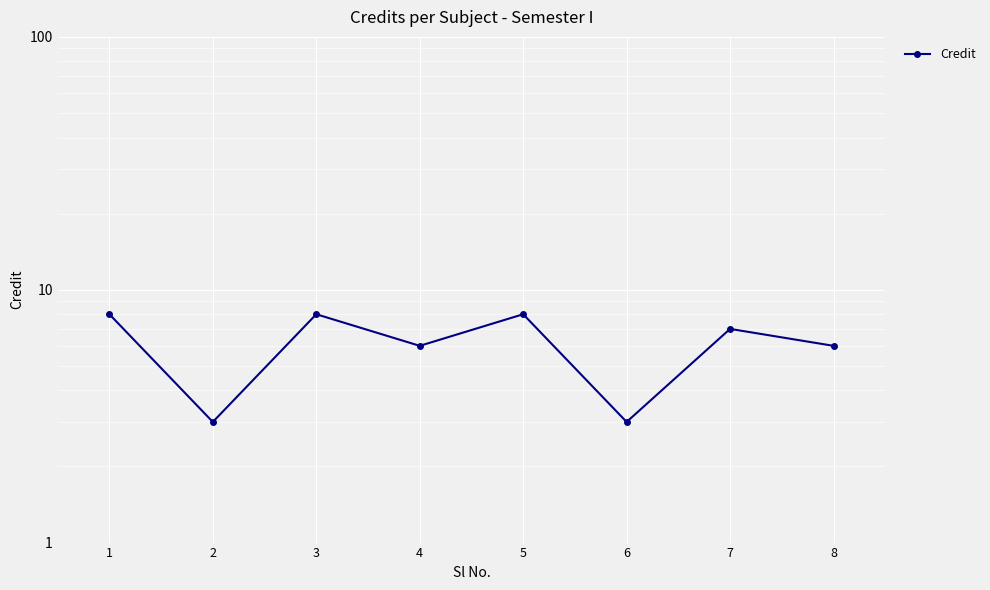

Does the chart display data point markers on the line(s)?

Yes